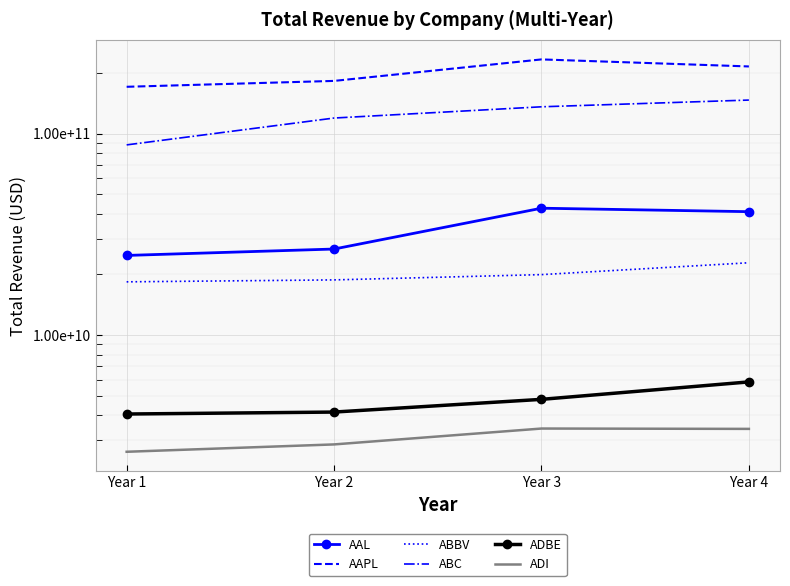

List the labels in order of ABBV value, smallest first.

Year 1, Year 2, Year 3, Year 4